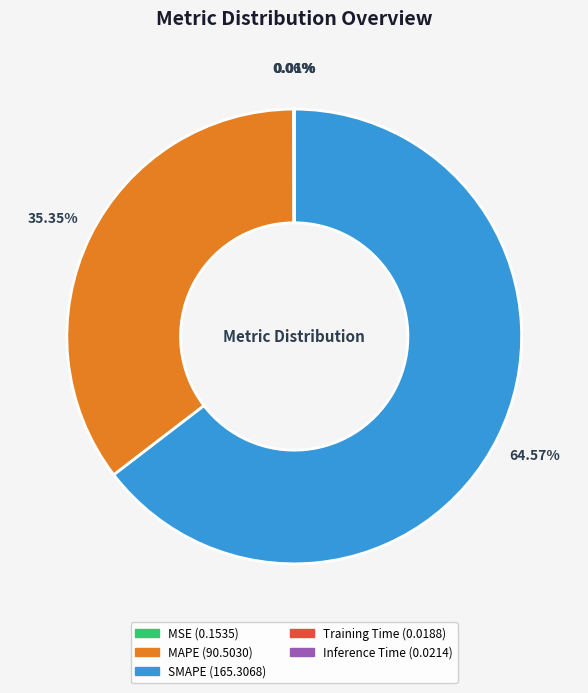

Which category has the biggest portion of the pie?

SMAPE